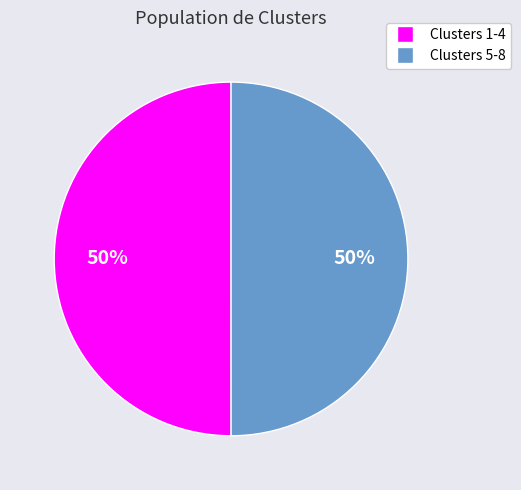

To the nearest percent, what percentage of the pie is Clusters 5-8?

50%